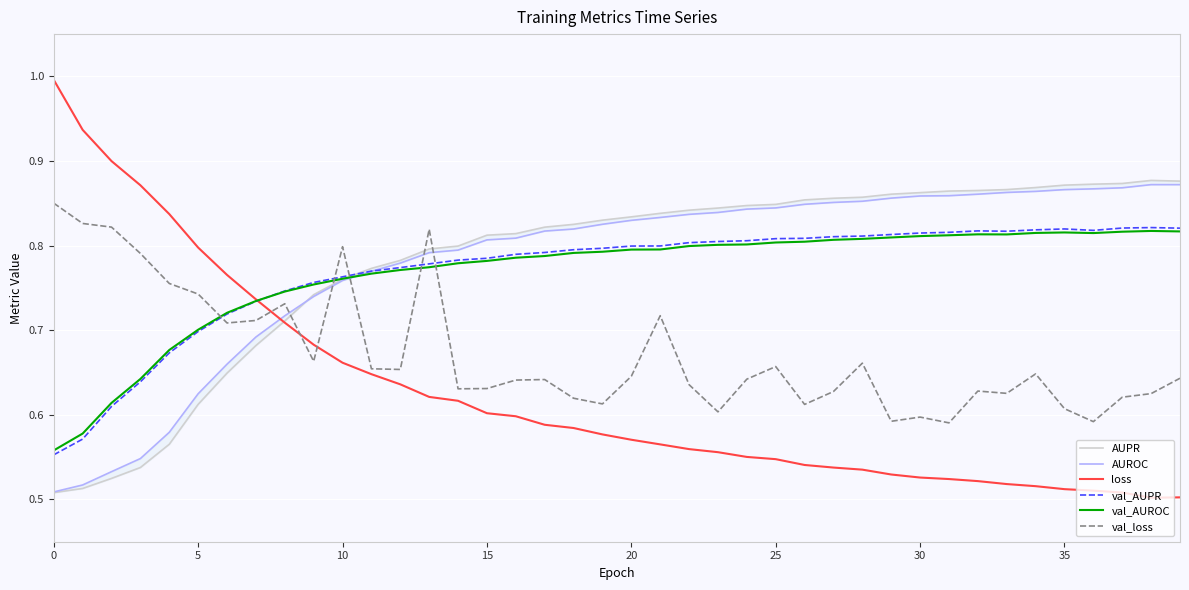

True or false: val_AUPR and val_loss intersect in this chart.

True